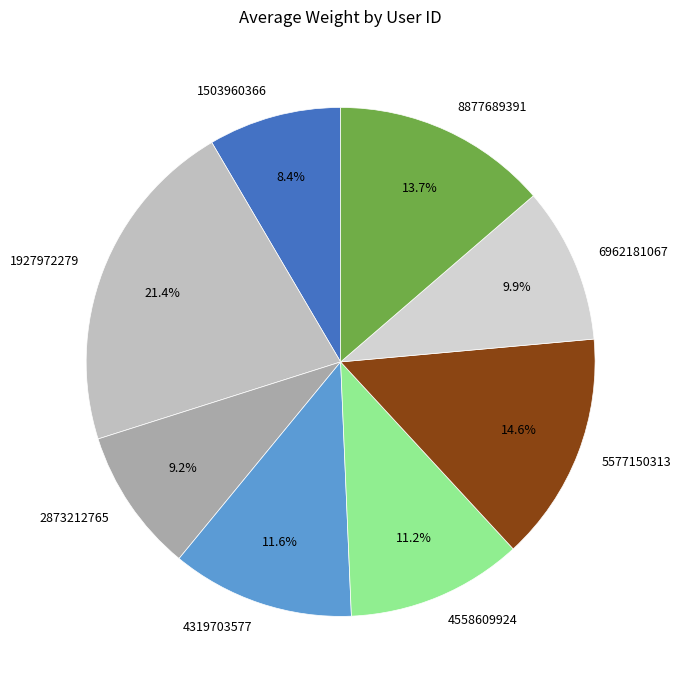

To the nearest percent, what portion does 4558609924 represent?

11%